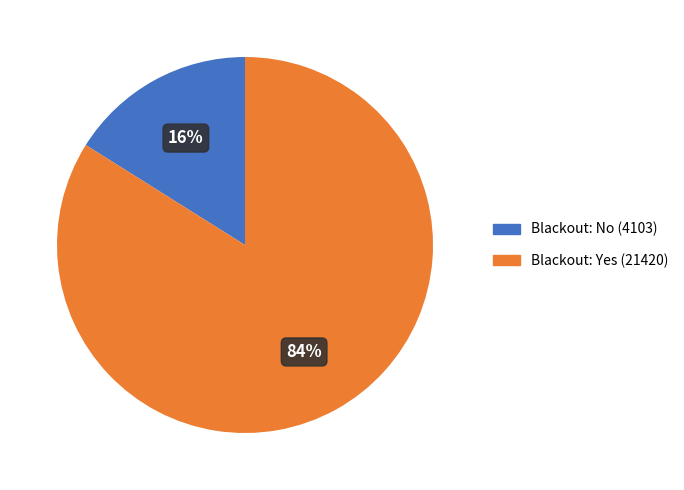

To the nearest percent, what is the average slice percentage?

50%